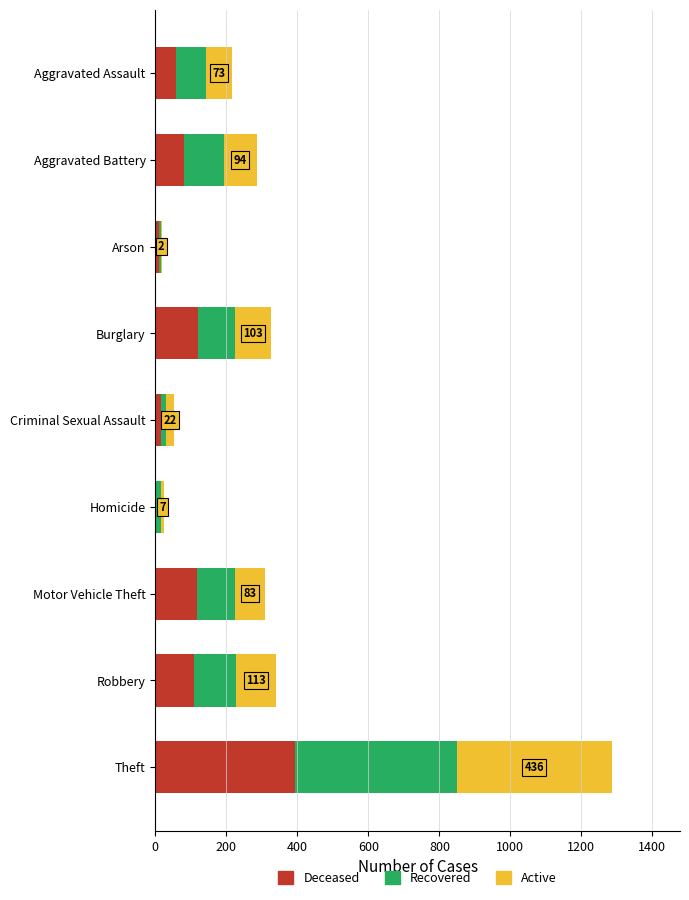

What is the sum of all Deceased values?

906